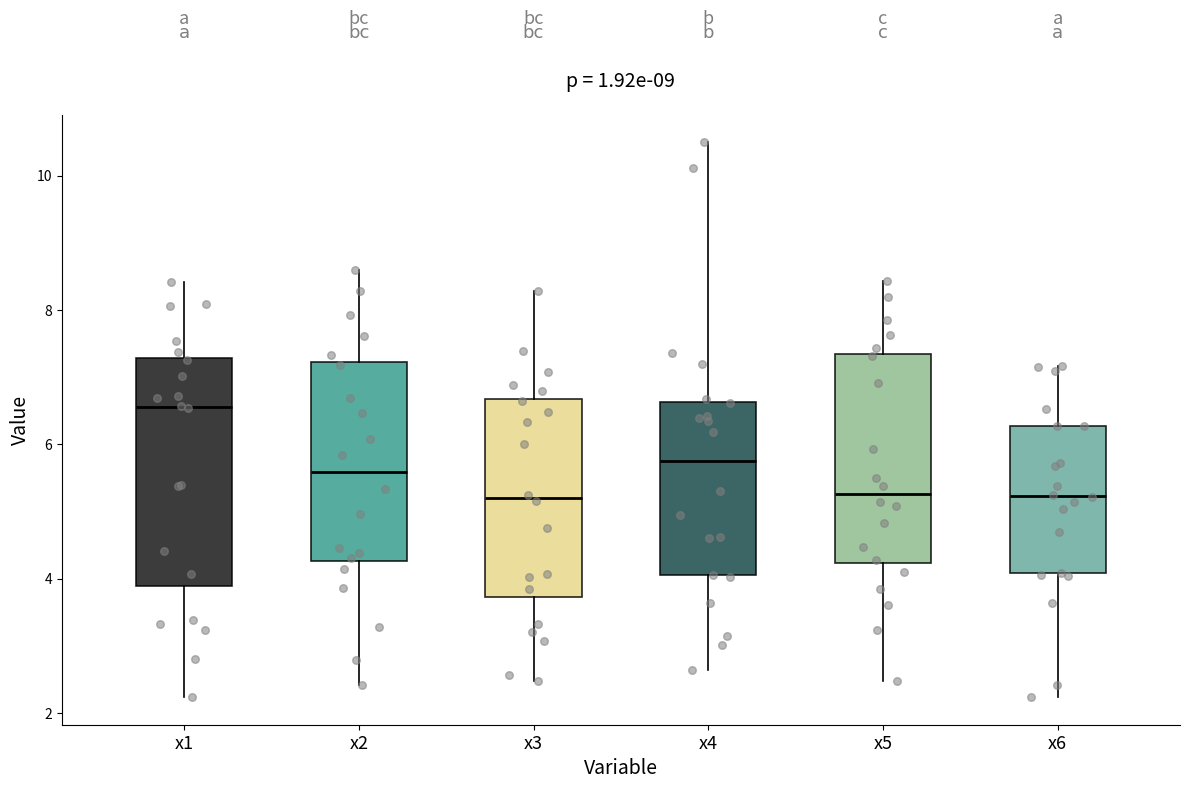

Reading left to right, transcribe this box plot: for each box, give where its median line is, the range the box spans, and where its two whiskers end, as read against the y-axis. The values are not printed on the chart, so give them approximately, as read against the axis.

x1: median 6.6, box 3.8 to 7.2, whiskers 2.2 to 8.4
x2: median 5.6, box 4.2 to 7.2, whiskers 2.4 to 8.6
x3: median 5.2, box 3.8 to 6.6, whiskers 2.4 to 8.2
x4: median 5.8, box 4.0 to 6.6, whiskers 2.6 to 10.4
x5: median 5.2, box 4.2 to 7.4, whiskers 2.4 to 8.4
x6: median 5.2, box 4.0 to 6.2, whiskers 2.2 to 7.2